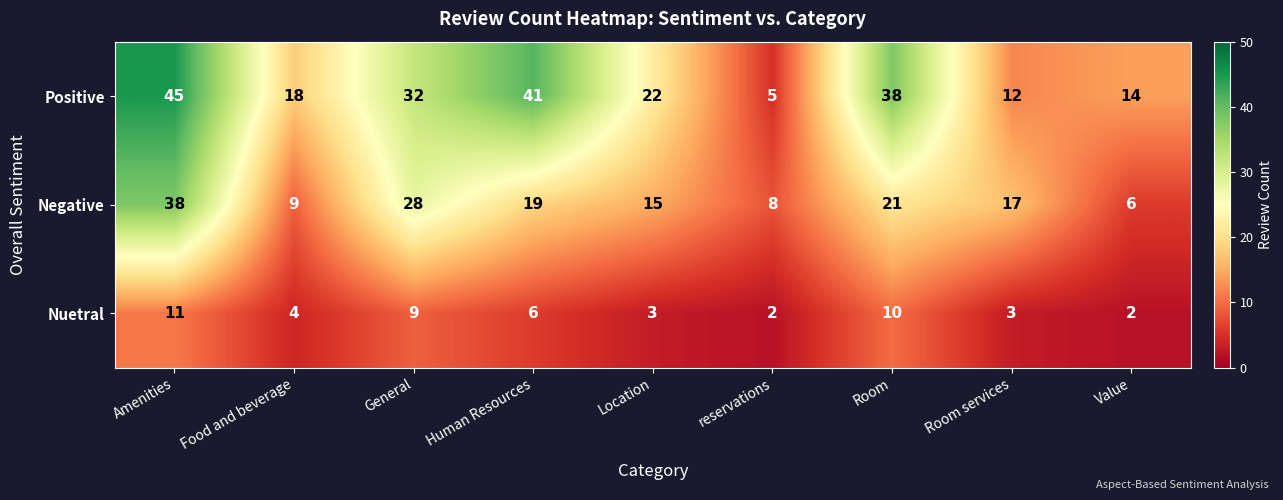

What is the average value of the Positive series?

25